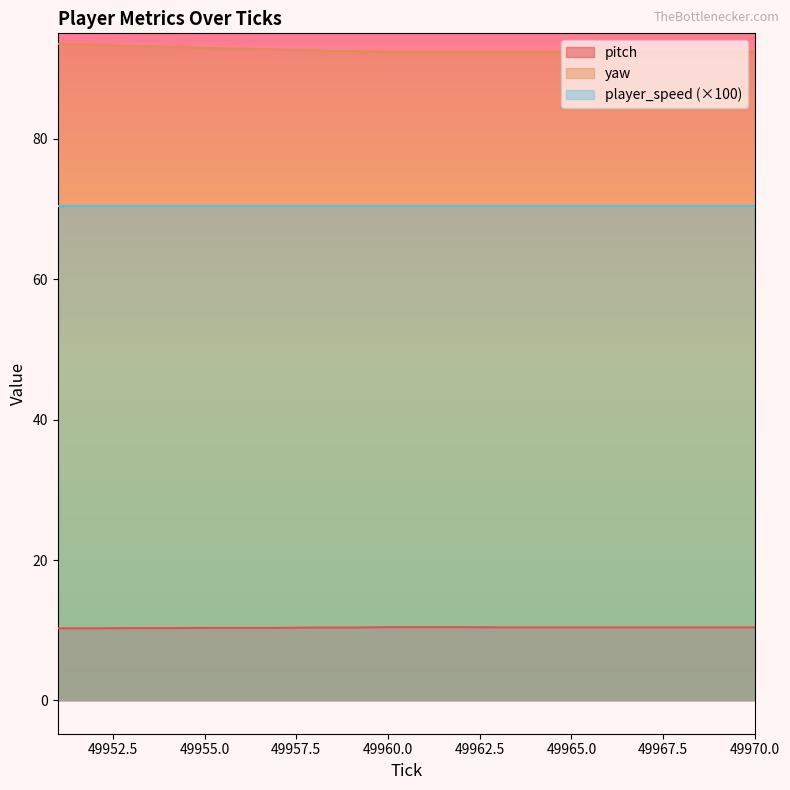

The value of pitch at 49957 is 10.3. True or false?

True